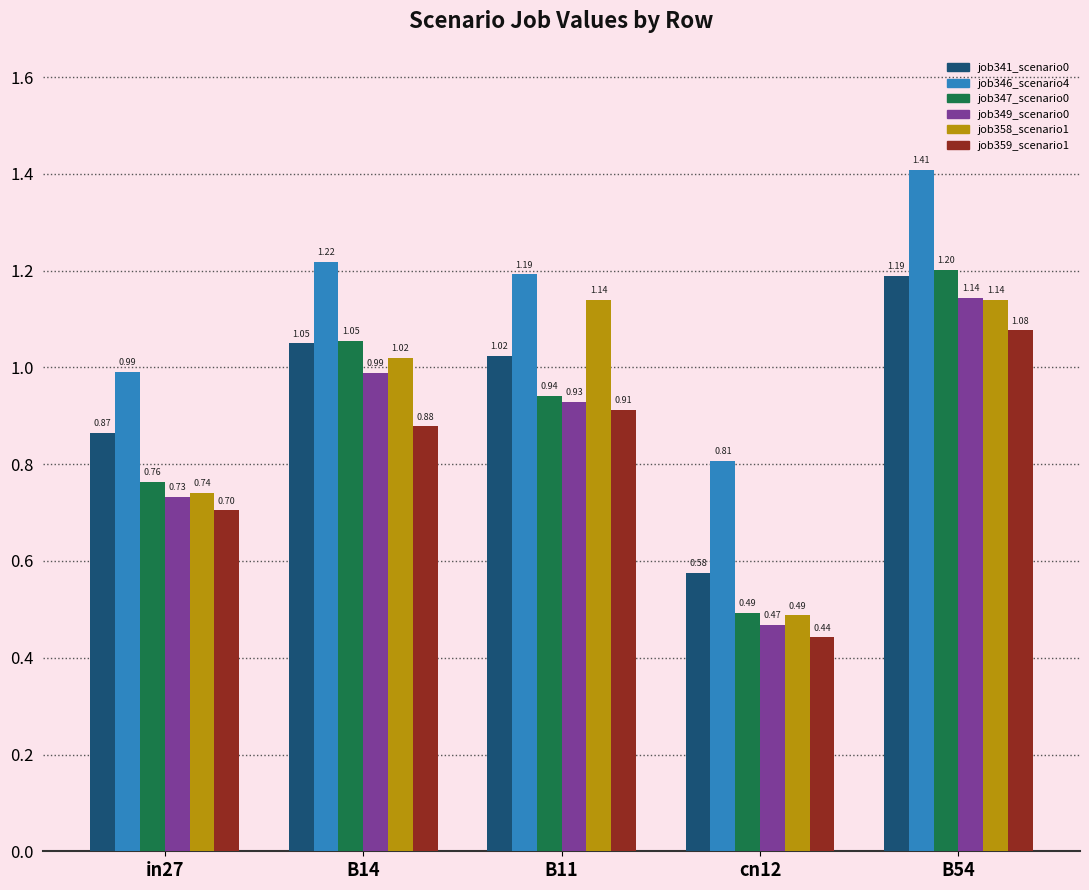

What is the total value across all series at B14?

6.2